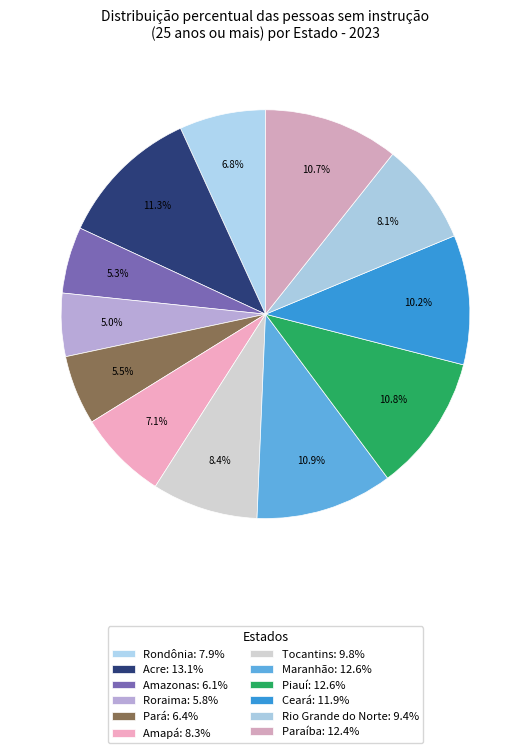

What is the change in value from Roraima to Piauí?

+6.8